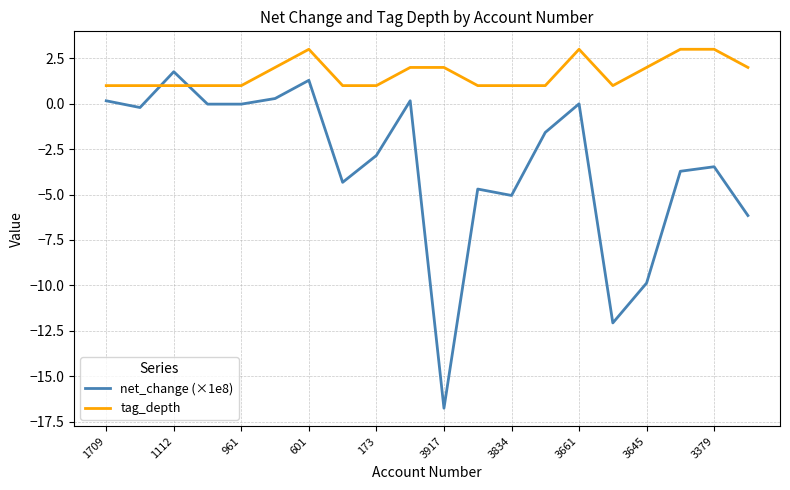

Which series ends up on top after the final intersection of tag_depth and net_change (×1e8)?

tag_depth